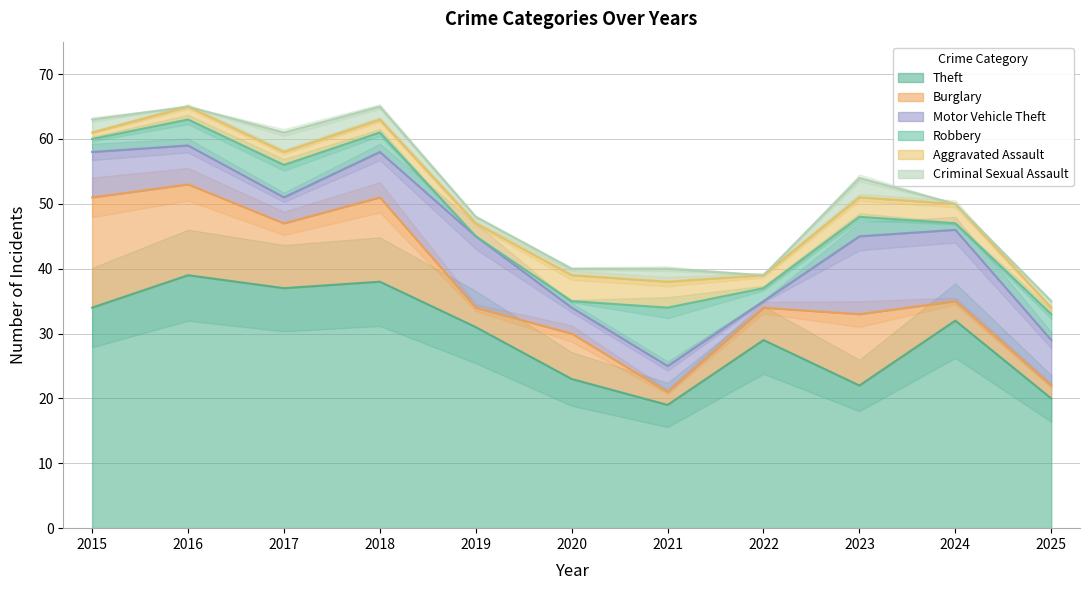

The Theft series shows 37 at 2020. True or false?

False